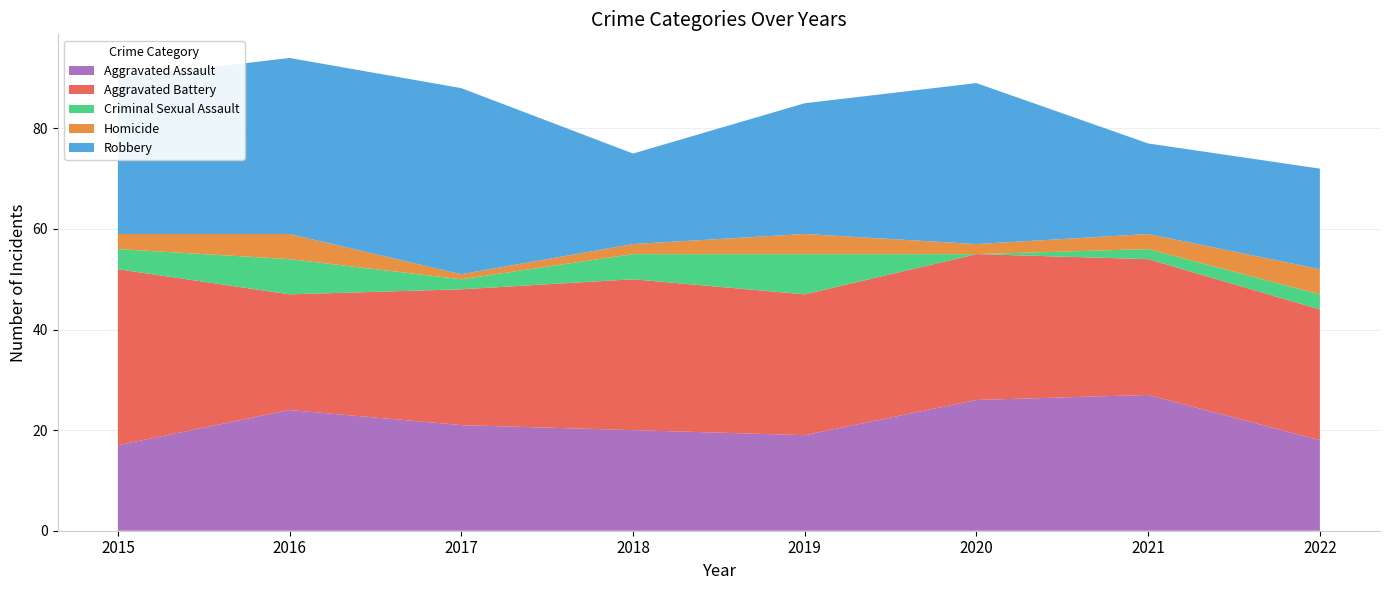

Reading left to right, extract all data points from this chart.

Aggravated Assault: 17	24	21	20	19	26	27	18
Aggravated Battery: 35	23	27	30	28	29	27	26
Criminal Sexual Assault: 4	7	2	5	8	0	2	3
Homicide: 3	5	1	2	4	2	3	5
Robbery: 31	35	37	18	26	32	18	20